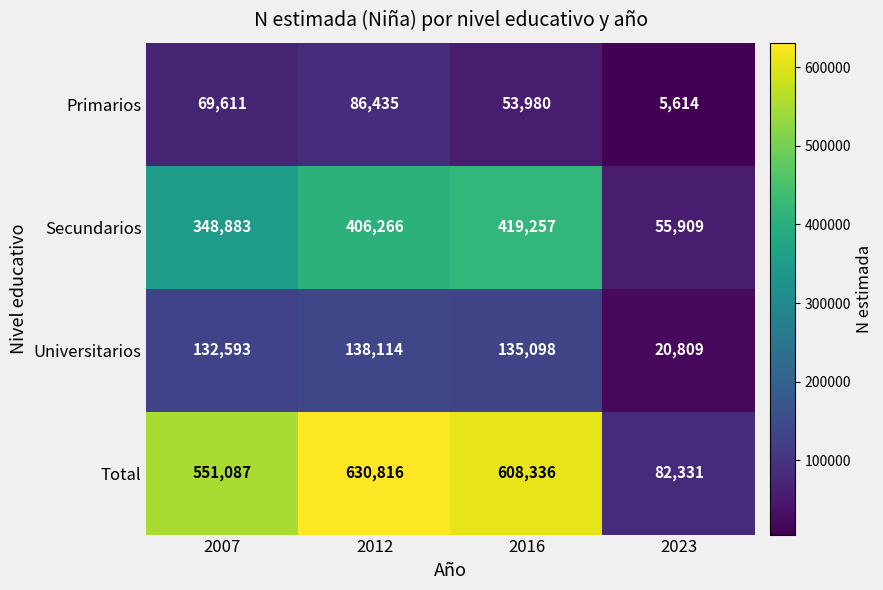

Is it true that Primarios equals 143446 at 2012?

False